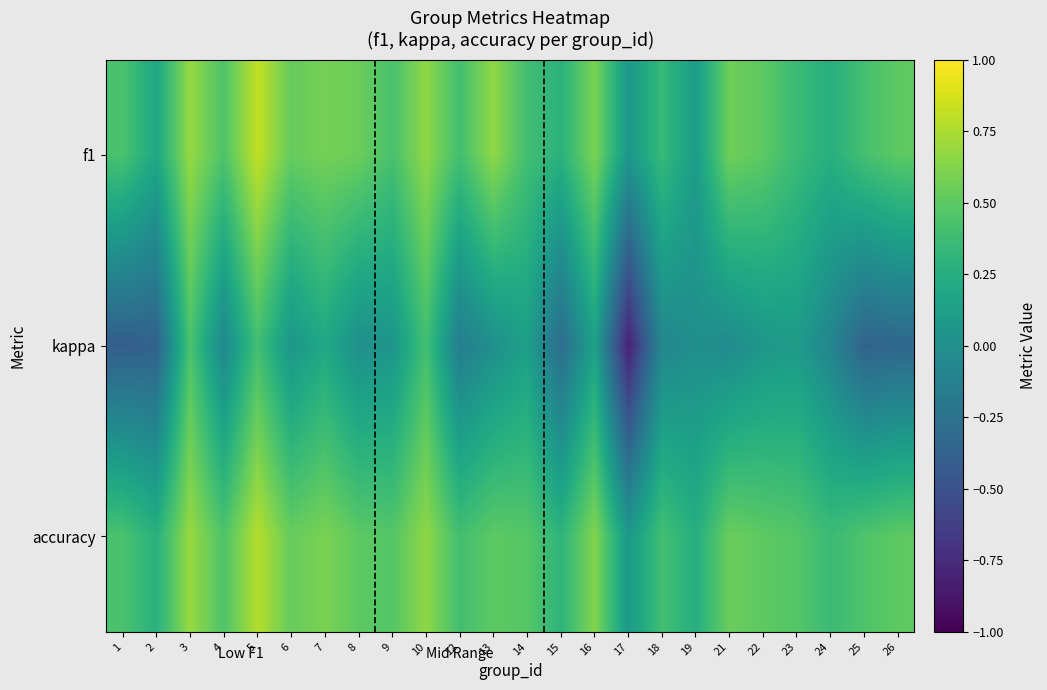

Rank the series by their maximum value, from highest to lowest.

f1, accuracy, kappa